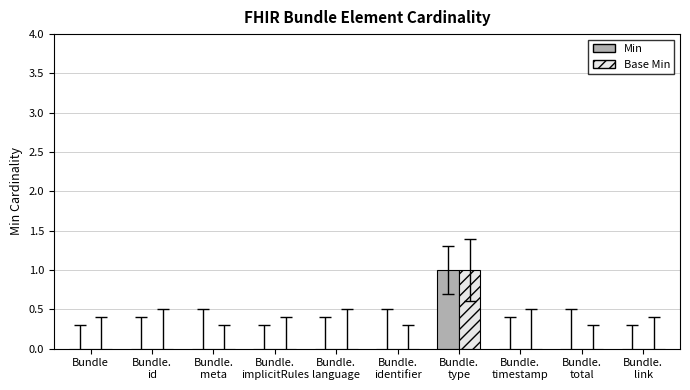

Reading left to right, transcribe all the data shown in this chart.

Min: 0	0	0	0	0	0	1	0	0	0
Base Min: 0	0	0	0	0	0	1	0	0	0